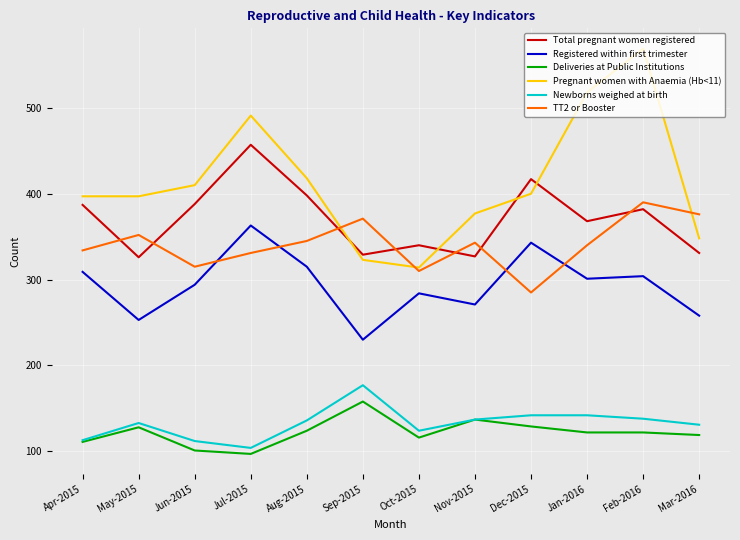

Which series has the largest total across all categories?

Pregnant women with Anaemia (Hb<11)